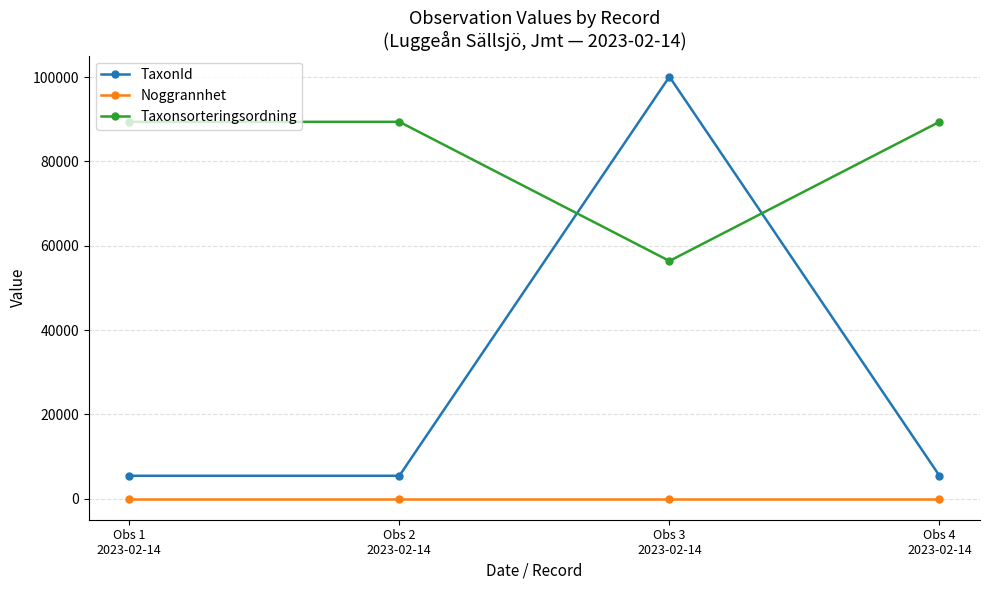

True or false: TaxonId and Noggrannhet cross at least once.

False